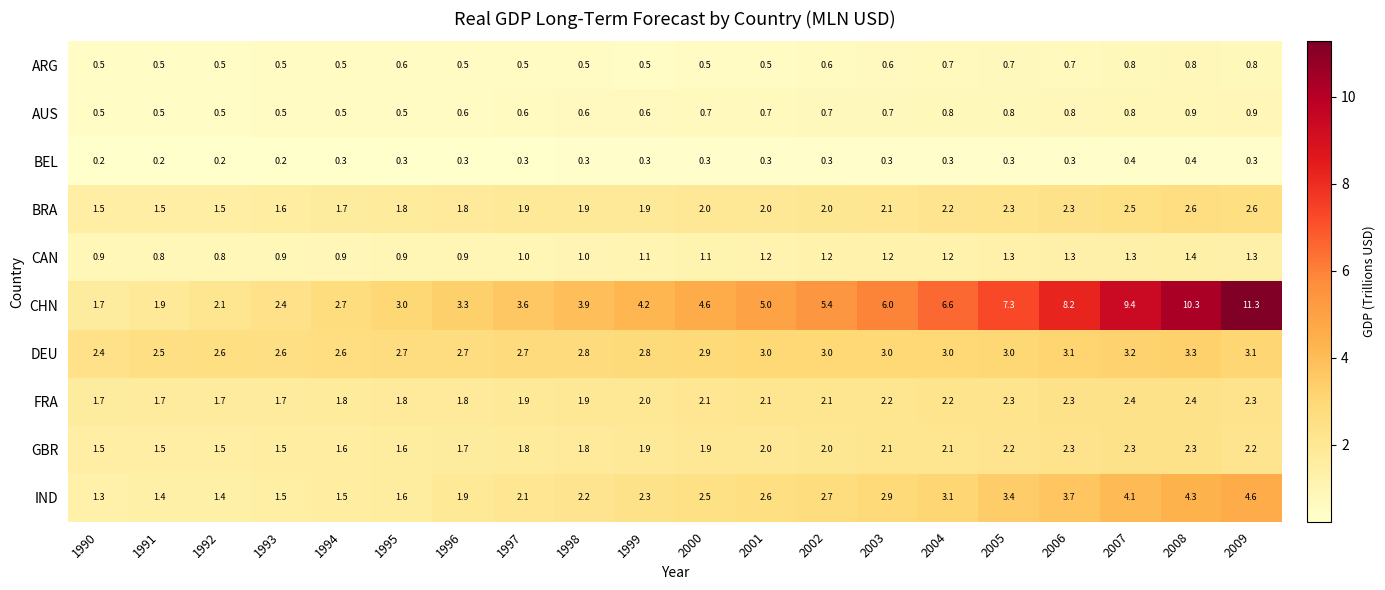

What is the total value across all series at 2001?

19.4